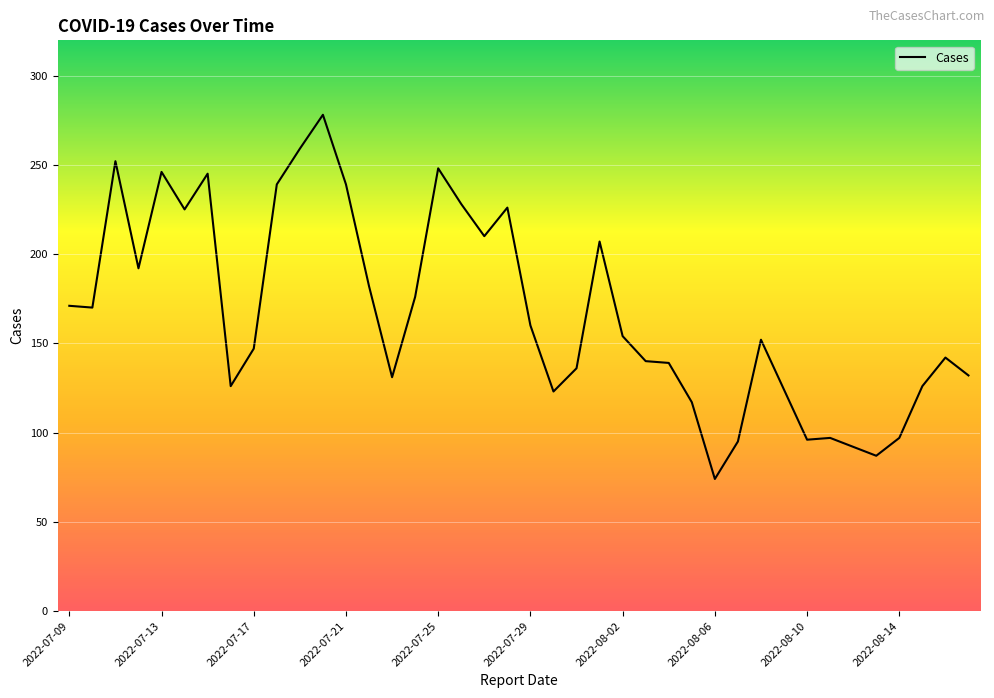

What is the minimum value shown in the chart?

74